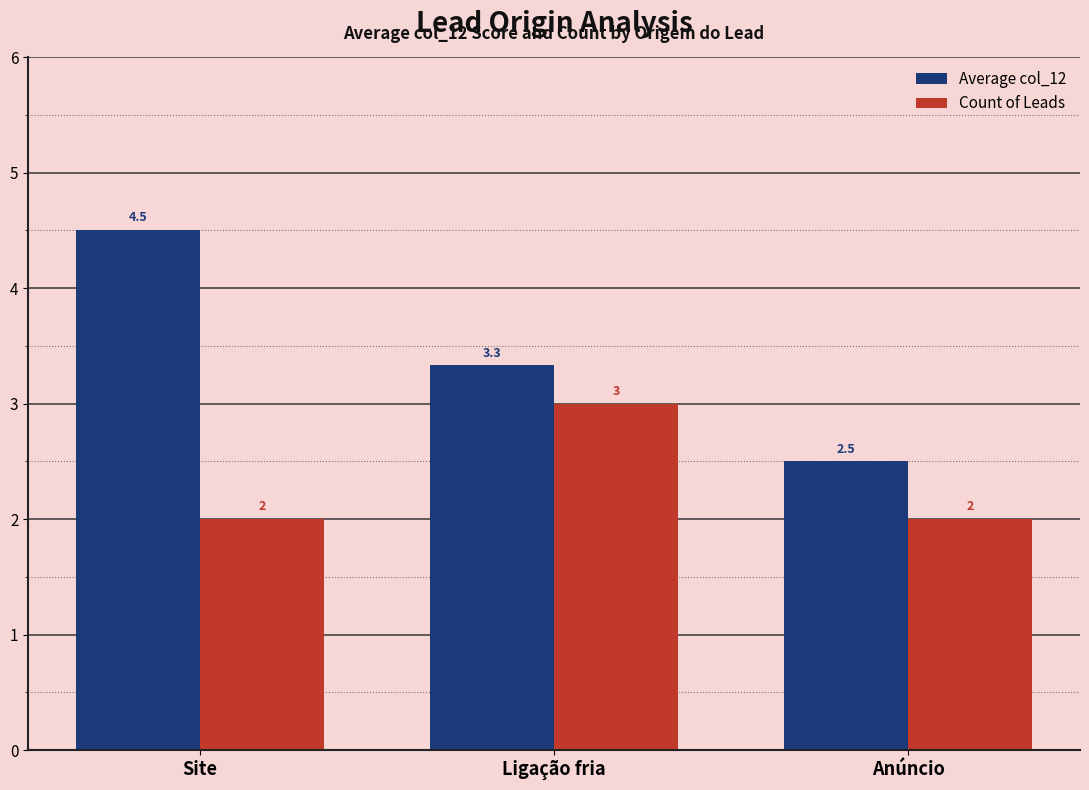

What is the difference between the highest and lowest values at Anúncio?

0.5